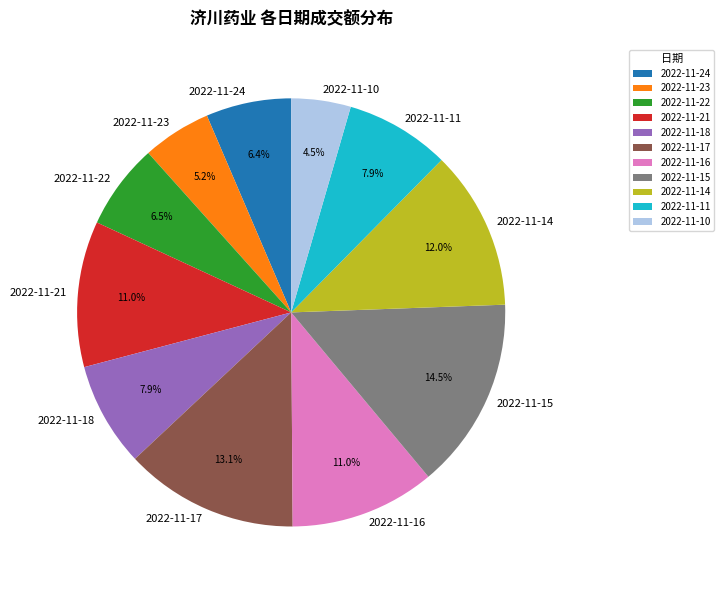

To the nearest percent, what is the difference between the largest and smallest slice percentages?

10%